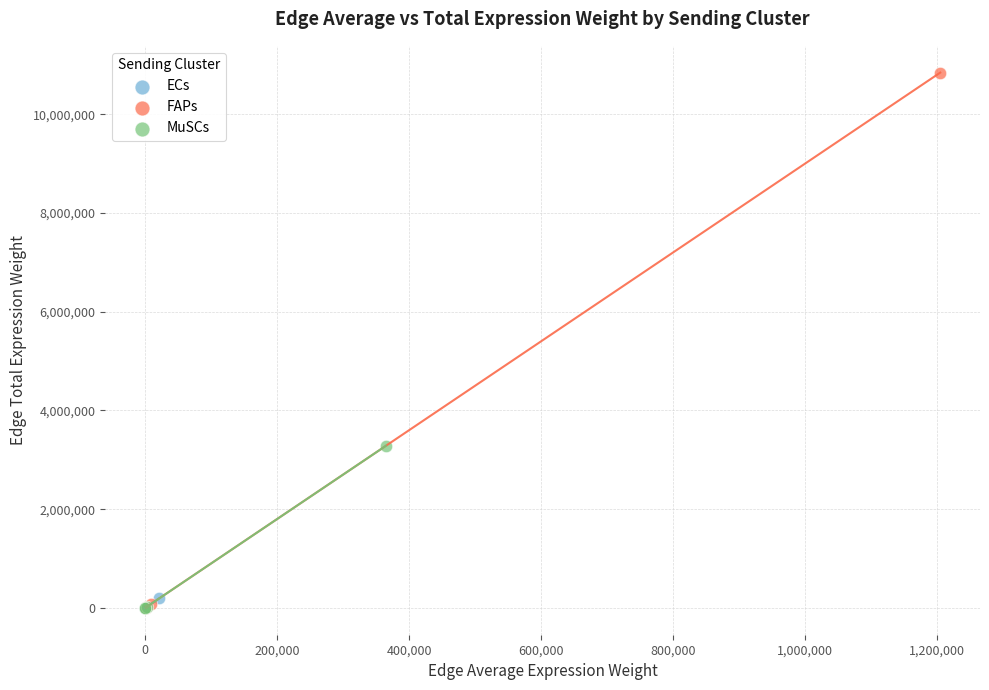

Which series reaches the maximum Y coordinate?

FAPs